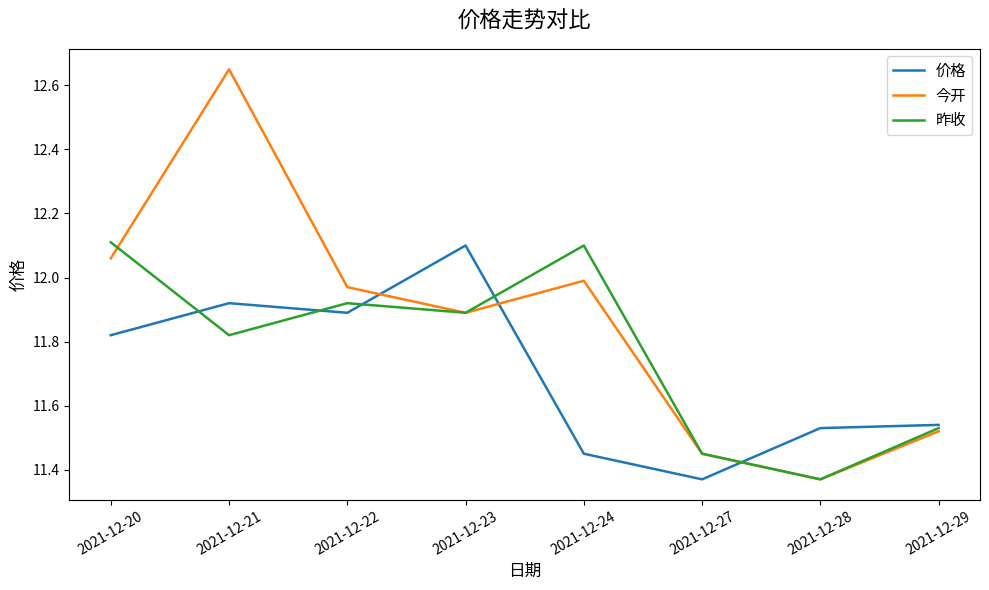

How many lines are shown in the chart?

3